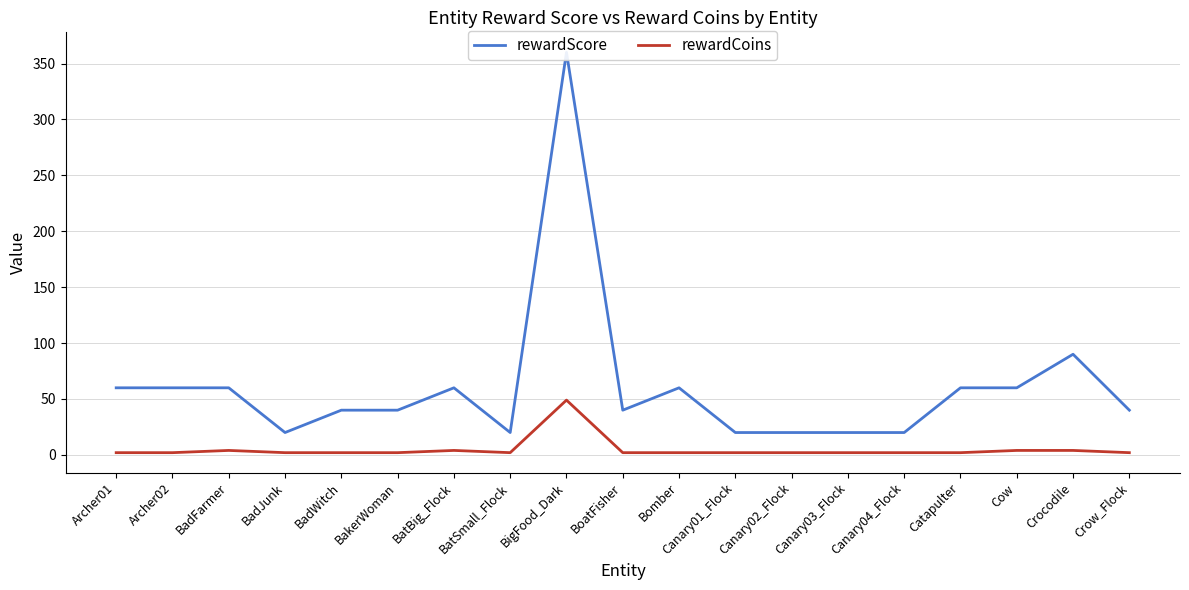

Is the value of rewardCoins at Archer01 greater than the value of rewardScore at Bomber?

No